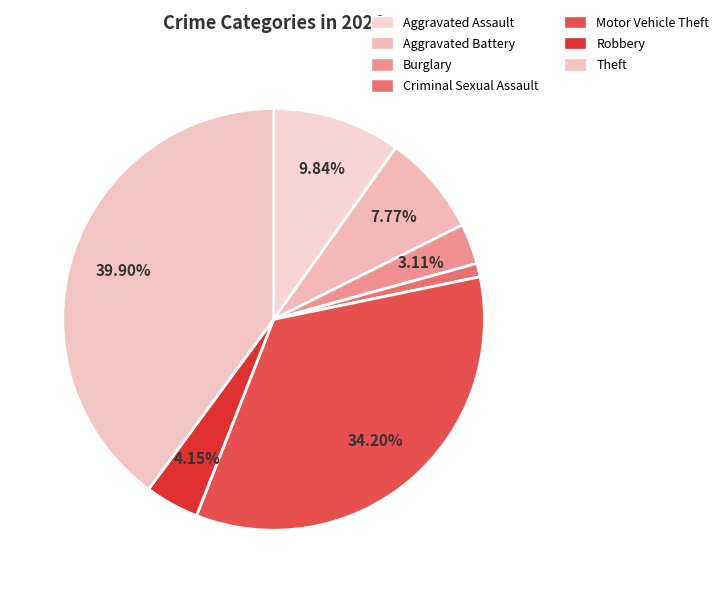

What is the smallest slice in the pie chart?

Criminal Sexual Assault